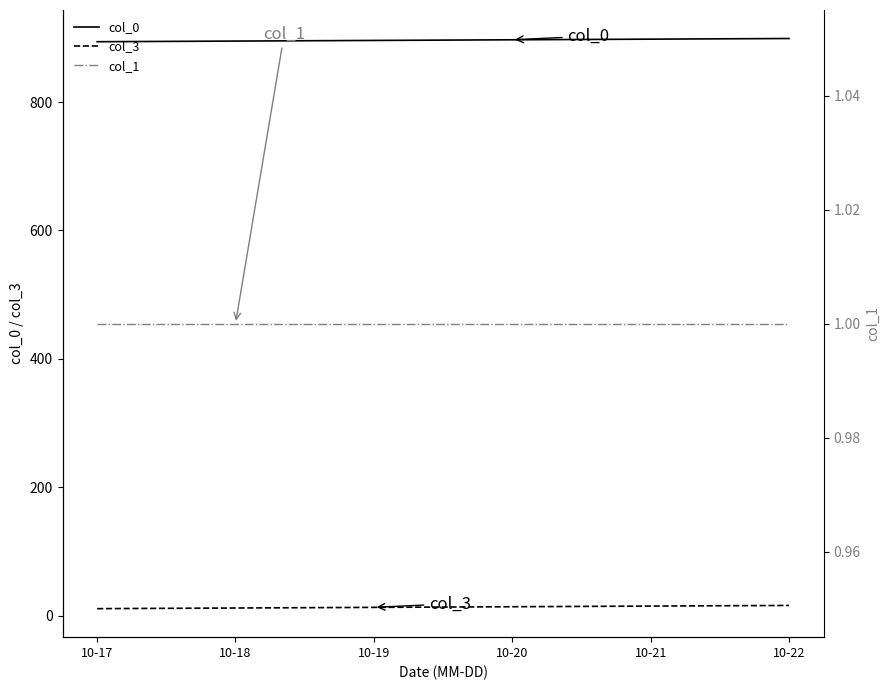

Which series has the widest spread of values?

col_0